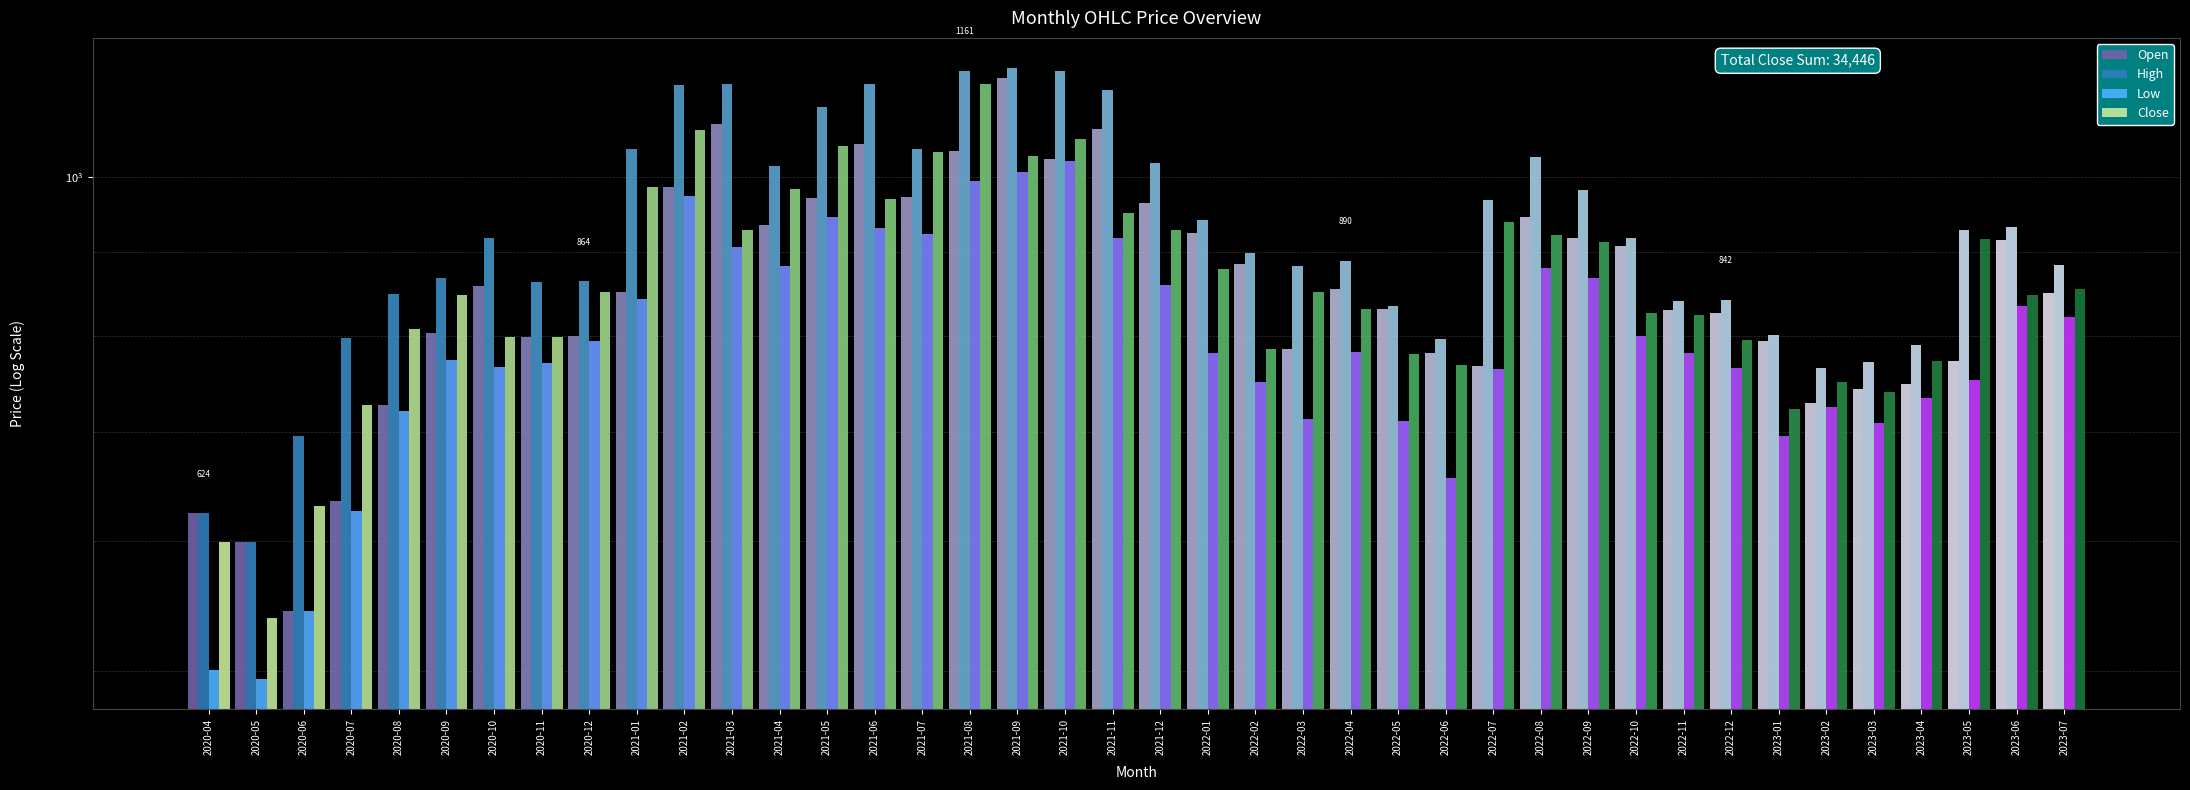

True or false: Open has a value of 394.4 at 2022-11.

False